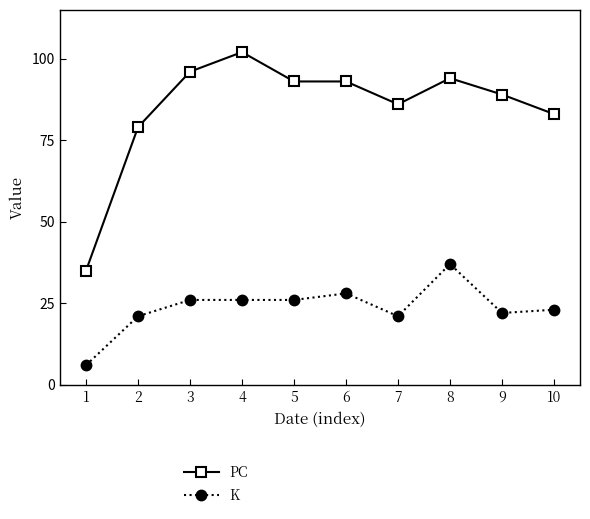

Rank the series at 7 from highest to lowest value.

PC, K